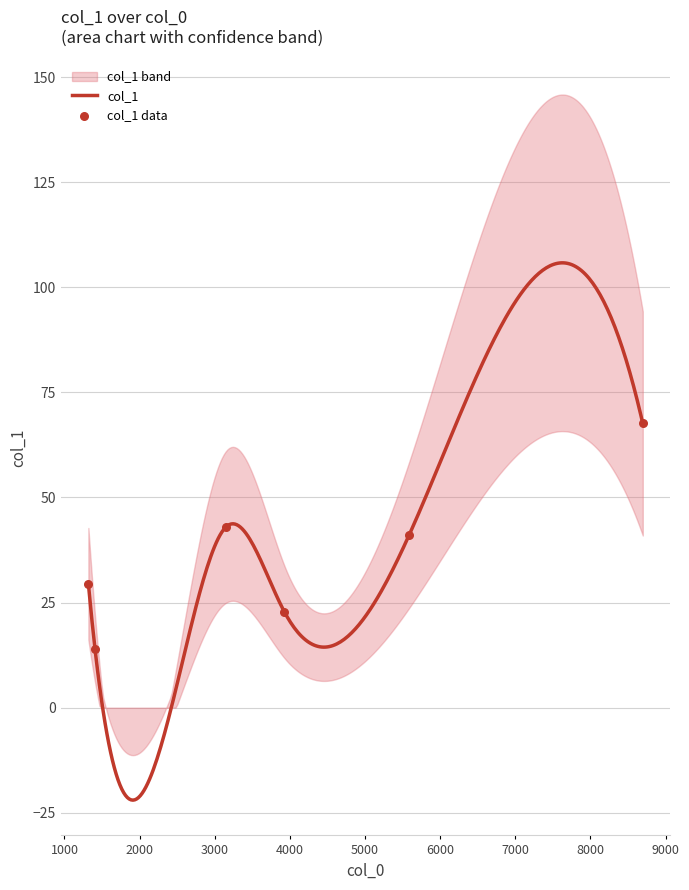

What is the maximum value for col_1?

105.8